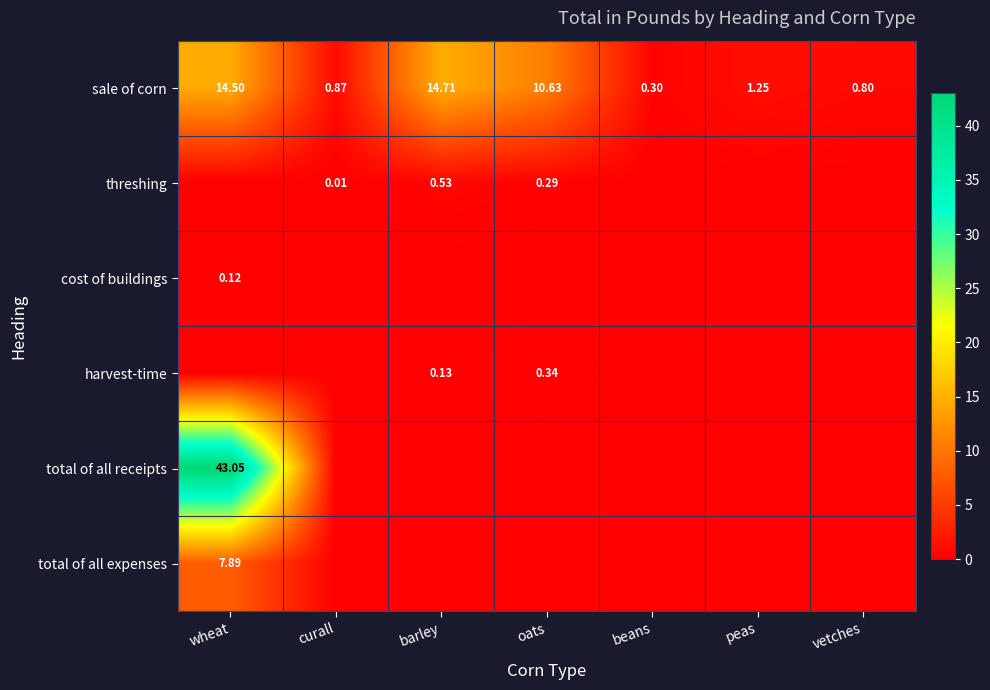

List the labels in order of sale of corn value, largest first.

barley, wheat, oats, peas, curall, vetches, beans